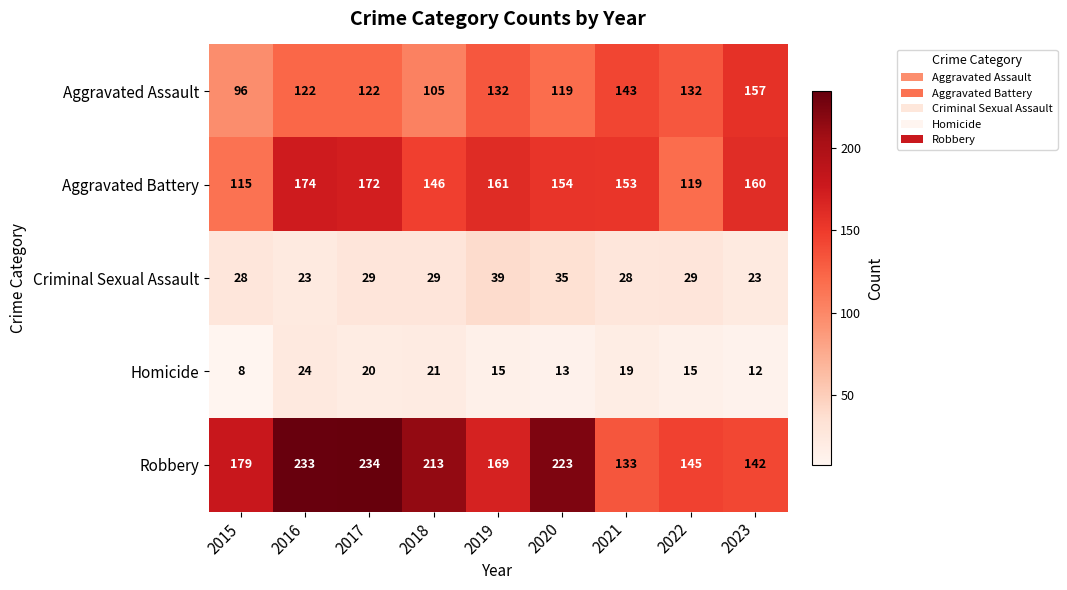

What is the difference between the maximum and minimum values in the Homicide series?

16